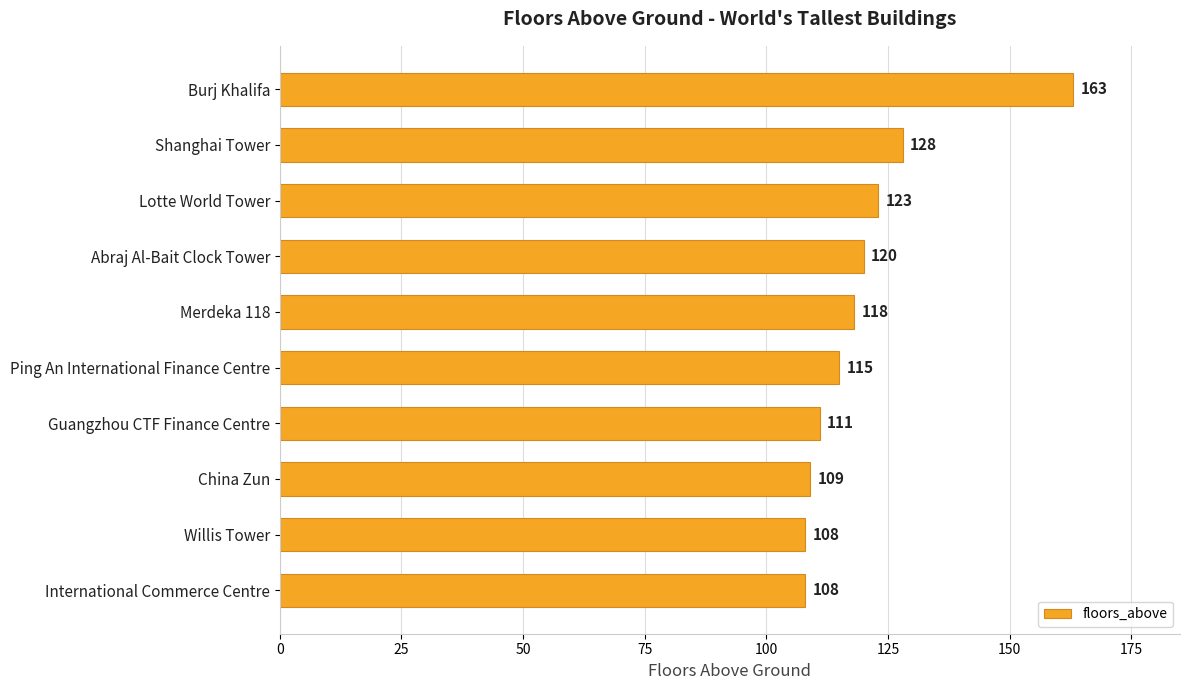

What position from the bottom is Merdeka 118?

6